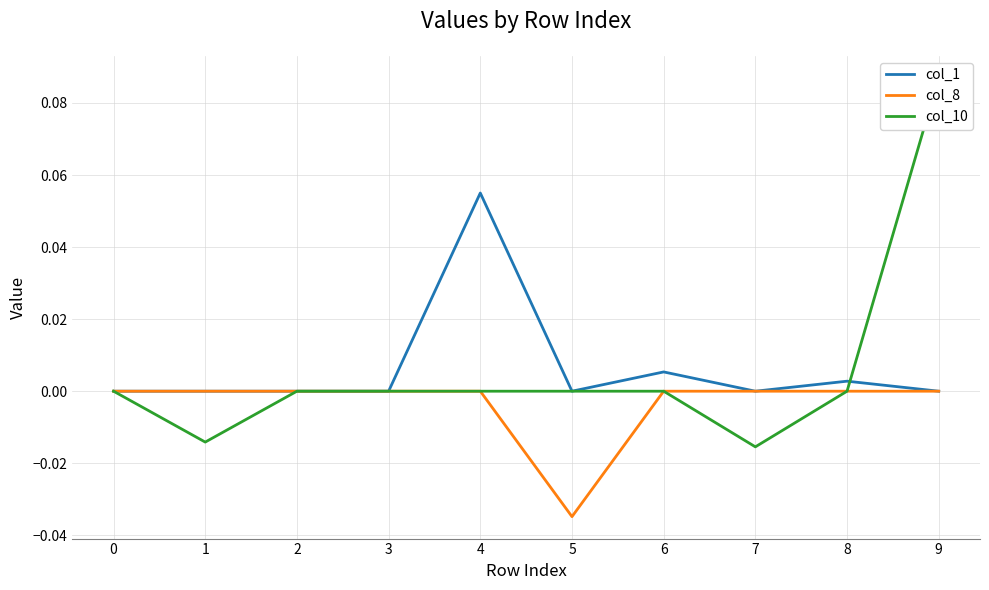

Reading left to right, extract all data points from this chart.

col_1: 0.0	0.0	0.0	0.0	0.1	0.0	0.0	0.0	0.0	0.0
col_8: 0.0	0.0	0.0	0.0	0.0	-0.0	0.0	0.0	0.0	0.0
col_10: 0.0	-0.0	0.0	0.0	0.0	0.0	0.0	-0.0	0.0	0.1